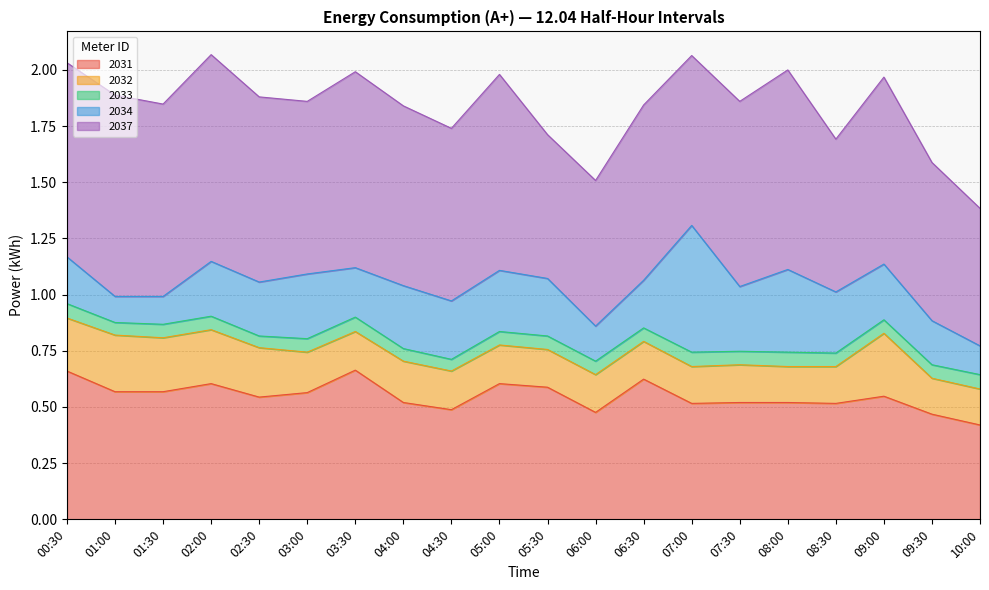

Reading left to right, list all the values displayed in this chart.

2031: 00:30=0.7	01:00=0.6	01:30=0.6	02:00=0.6	02:30=0.5	03:00=0.6	03:30=0.7	04:00=0.5	04:30=0.5	05:00=0.6	05:30=0.6	06:00=0.5	06:30=0.6	07:00=0.5	07:30=0.5	08:00=0.5	08:30=0.5	09:00=0.5	09:30=0.5	10:00=0.4
2032: 00:30=0.2	01:00=0.3	01:30=0.2	02:00=0.2	02:30=0.2	03:00=0.2	03:30=0.2	04:00=0.2	04:30=0.2	05:00=0.2	05:30=0.2	06:00=0.2	06:30=0.2	07:00=0.2	07:30=0.2	08:00=0.2	08:30=0.2	09:00=0.3	09:30=0.2	10:00=0.2
2033: 00:30=0.1	01:00=0.1	01:30=0.1	02:00=0.1	02:30=0.1	03:00=0.1	03:30=0.1	04:00=0.1	04:30=0.1	05:00=0.1	05:30=0.1	06:00=0.1	06:30=0.1	07:00=0.1	07:30=0.1	08:00=0.1	08:30=0.1	09:00=0.1	09:30=0.1	10:00=0.1
2034: 00:30=0.2	01:00=0.1	01:30=0.1	02:00=0.2	02:30=0.2	03:00=0.3	03:30=0.2	04:00=0.3	04:30=0.3	05:00=0.3	05:30=0.3	06:00=0.2	06:30=0.2	07:00=0.6	07:30=0.3	08:00=0.4	08:30=0.3	09:00=0.2	09:30=0.2	10:00=0.1
2037: 00:30=0.9	01:00=0.9	01:30=0.9	02:00=0.9	02:30=0.8	03:00=0.8	03:30=0.9	04:00=0.8	04:30=0.8	05:00=0.9	05:30=0.6	06:00=0.6	06:30=0.8	07:00=0.8	07:30=0.8	08:00=0.9	08:30=0.7	09:00=0.8	09:30=0.7	10:00=0.6